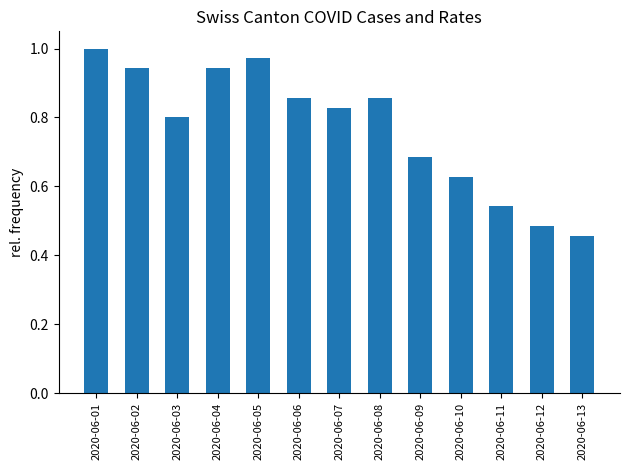

Where is the data nearest to the value 0?

2020-06-13